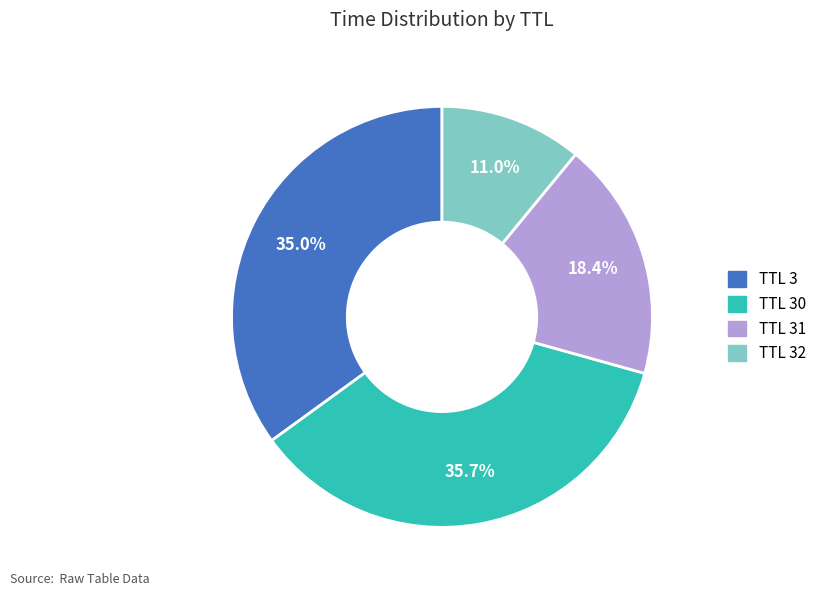

Does any single category account for the majority?

No